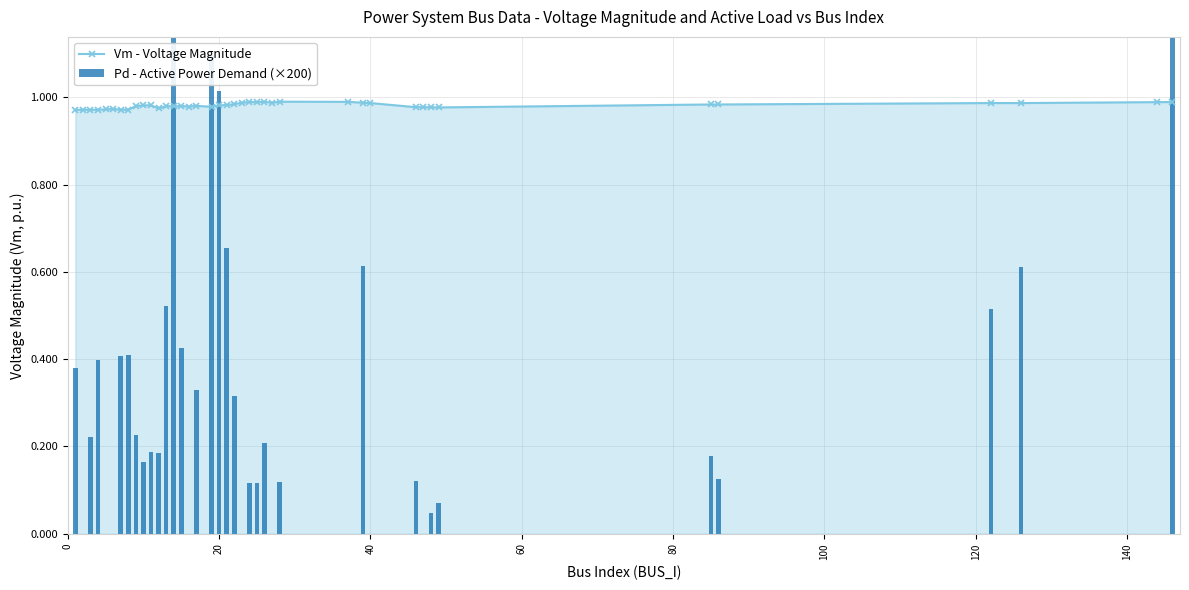

True or false: Vm - Voltage Magnitude has more than 0 points higher than both neighbors.

True